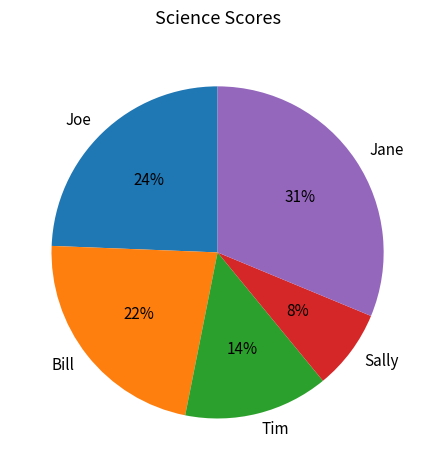

What is the ratio of the value at Tim to the value at Bill?

0.6